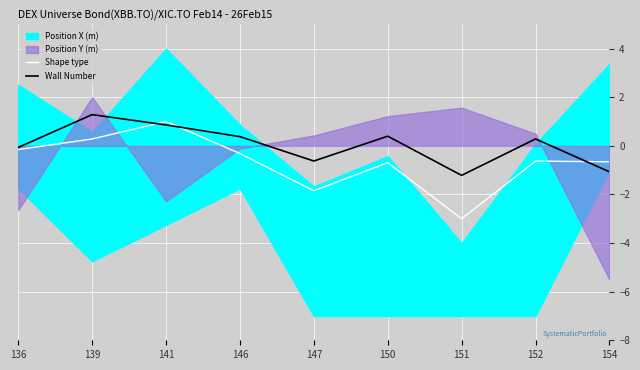

After their last crossing, which series has the higher values: Wall Number or Shape type?

Shape type